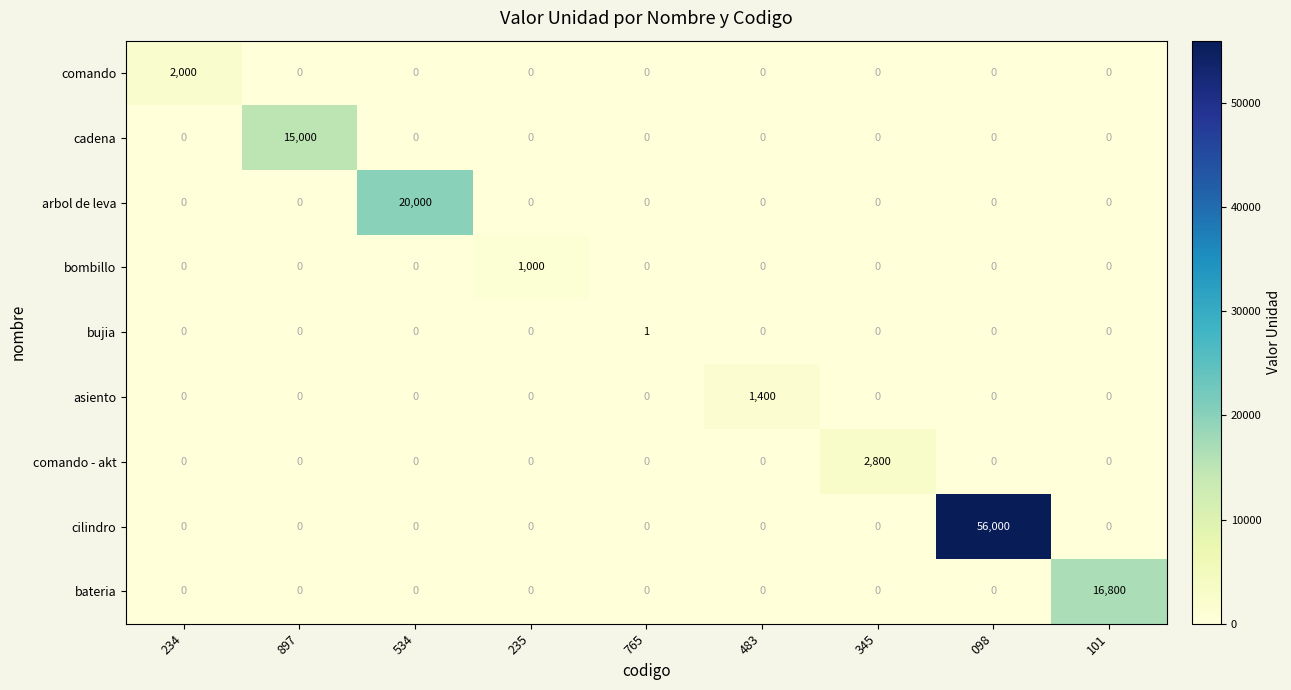

What is the total value across all series at 897?

15000